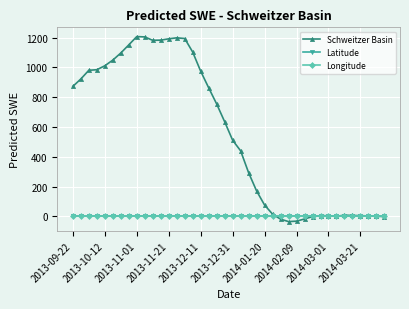

What is the greatest value displayed?

1206.8